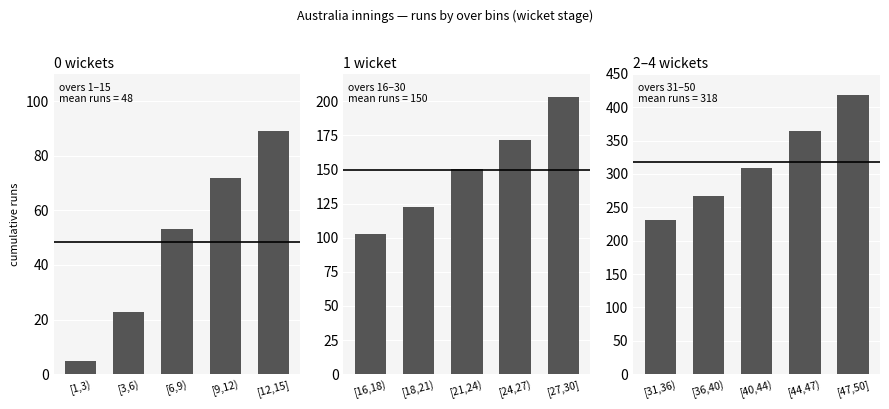

Which has a higher value, [36,40) or [31,36)?

[36,40)